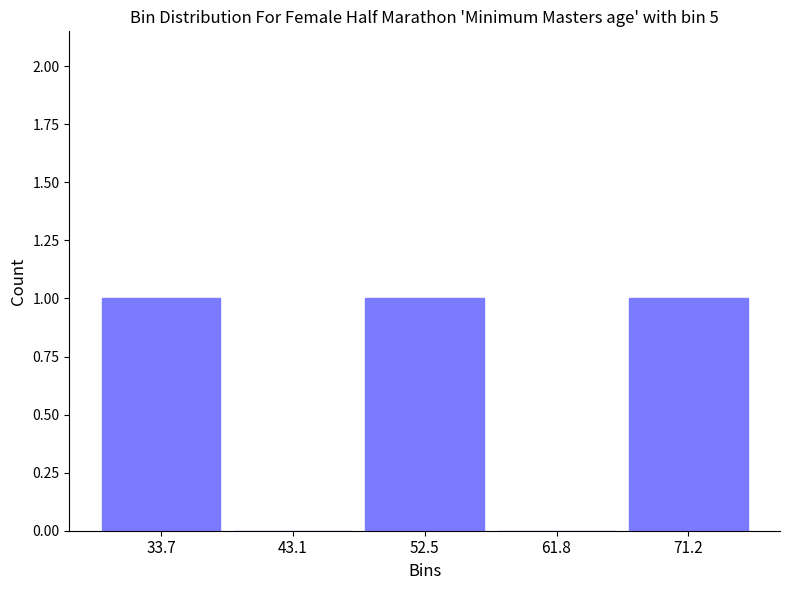

Reading left to right, list every bar in this chart as the range it spans on the x-axis followed by its height. Neither the bar edges nor the heights are printed on the chart, so give them approximately, as read against the axes.

29 to 38: 1
38 to 48: 0
48 to 57: 1
57 to 67: 0
67 to 76: 1